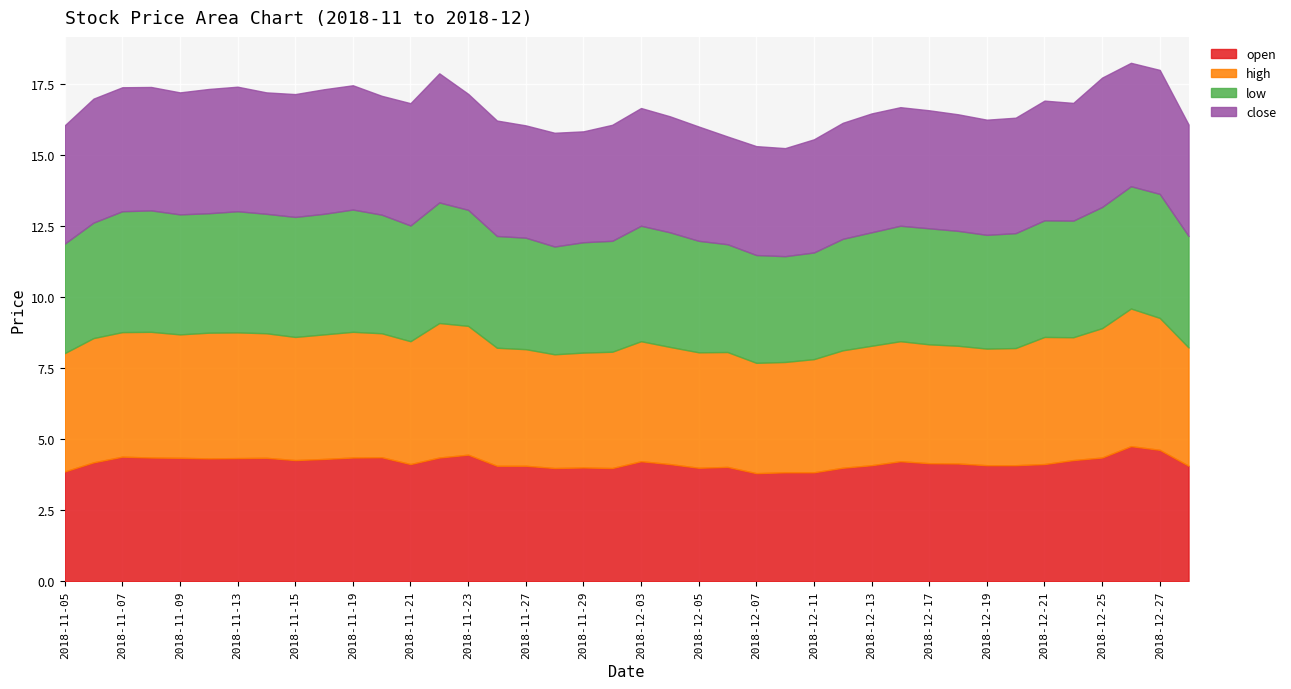

What is the spread (max minus min) of values at 2018-12-27?

0.3